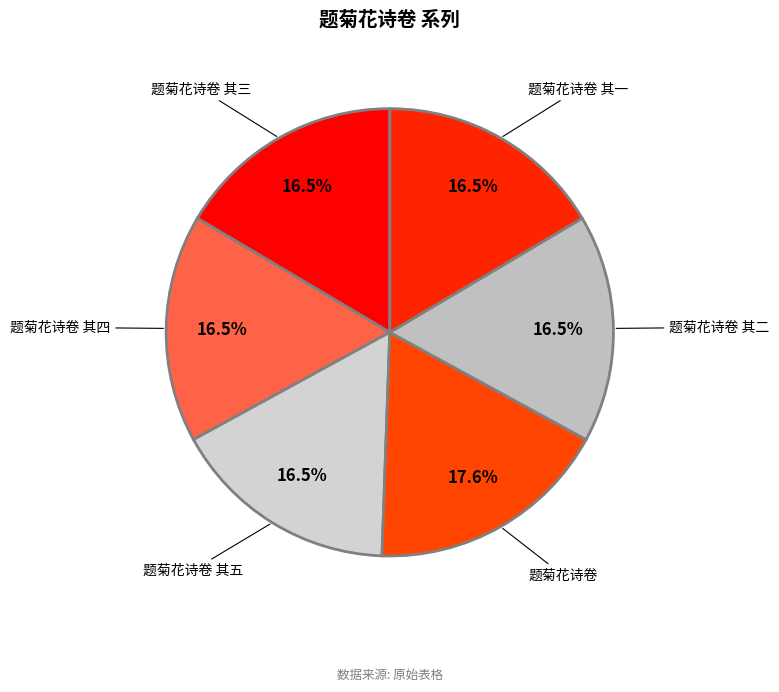

Does any single category account for the majority?

No